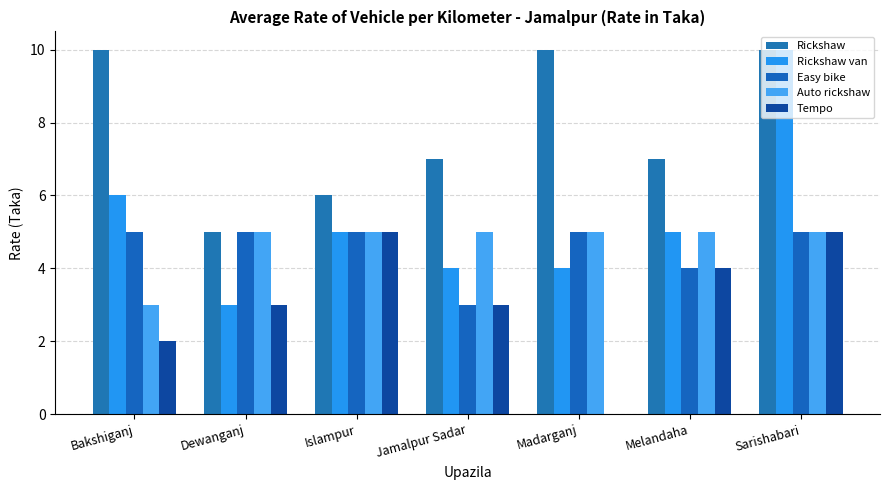

What is the lowest value of the Rickshaw van series?

3